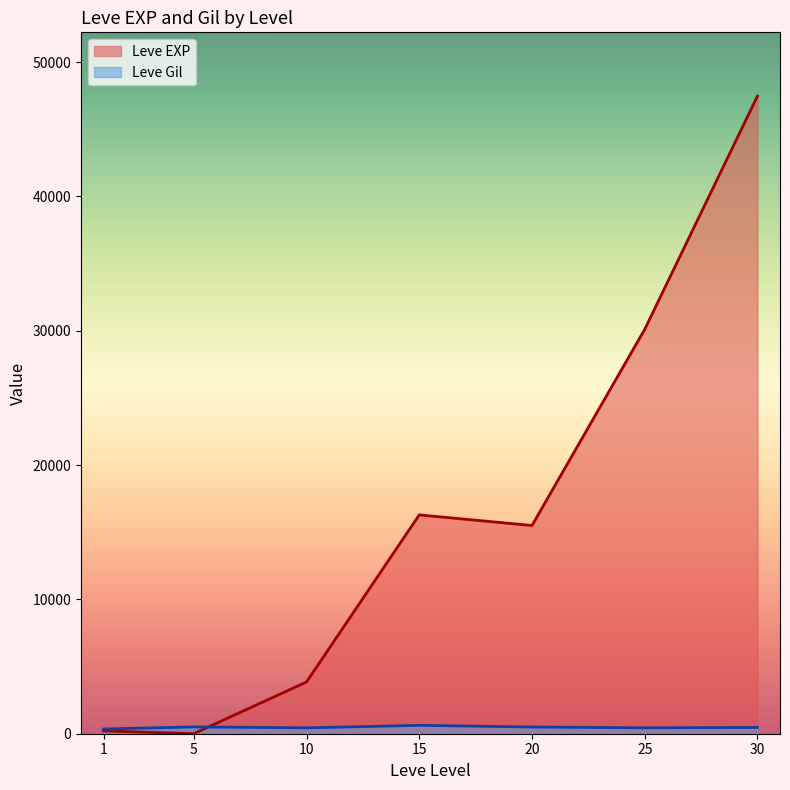

Is the value of Leve EXP at 20 greater than the value of Leve Gil at 1?

Yes